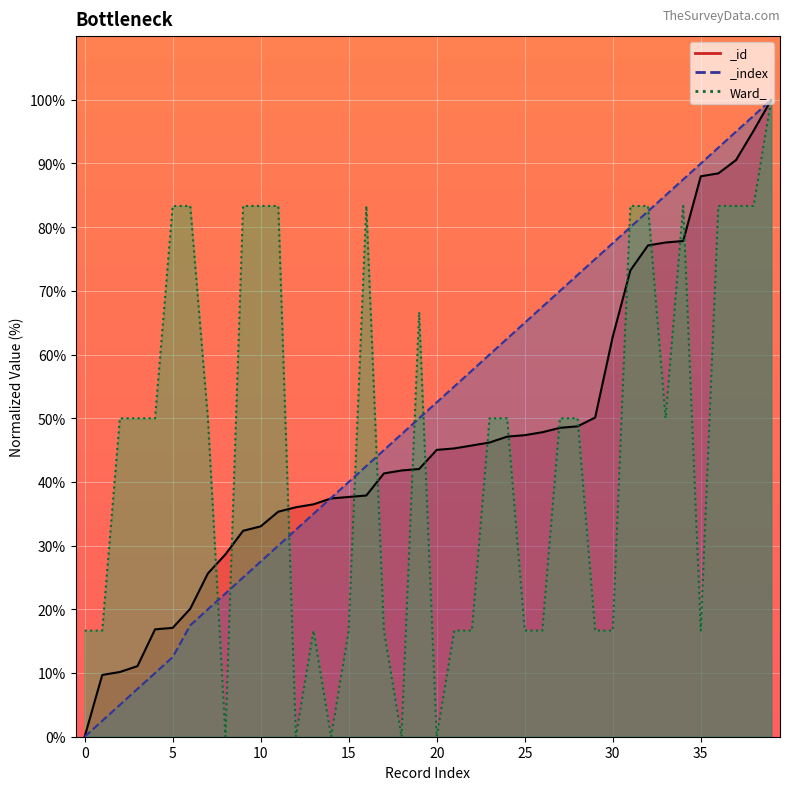

Reading left to right, list all the values displayed in this chart.

16.7	16.7	50.0	50.0	50.0	83.3	83.3	50.0	0.0	83.3	83.3	83.3	0.0	16.7	0.0	16.7	83.3	16.7	0.0	66.7	0.0	16.7	16.7	50.0	50.0	16.7	16.7	50.0	50.0	16.7	16.7	83.3	83.3	50.0	83.3	16.7	83.3	83.3	83.3	100.0